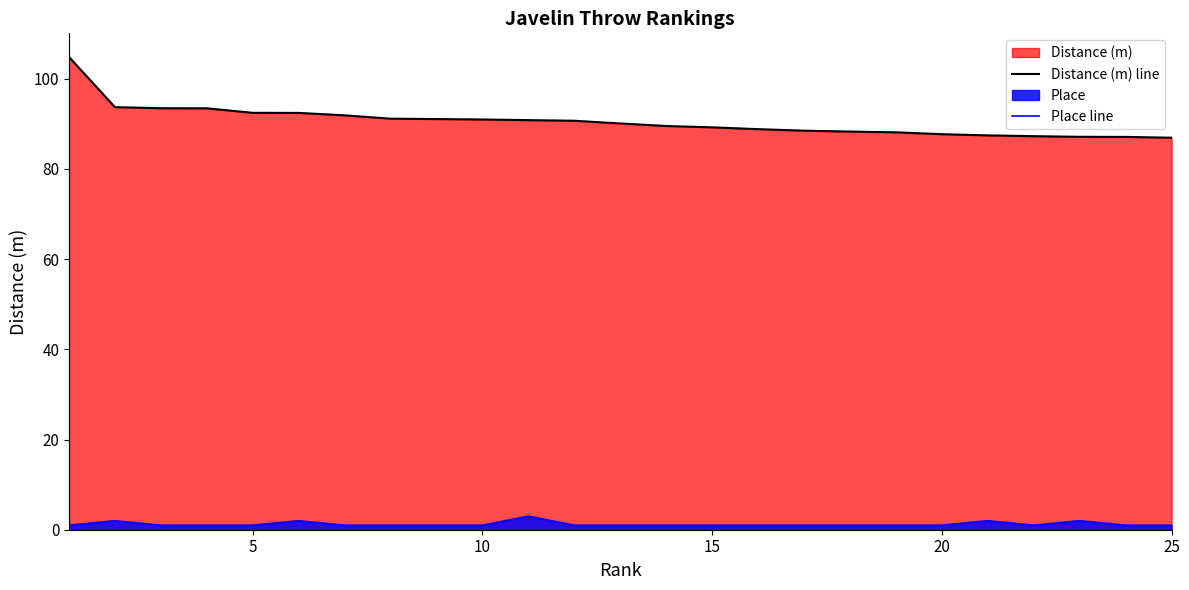

Is the value of Place line at 20 greater than the value of Distance (m) line at 15?

No